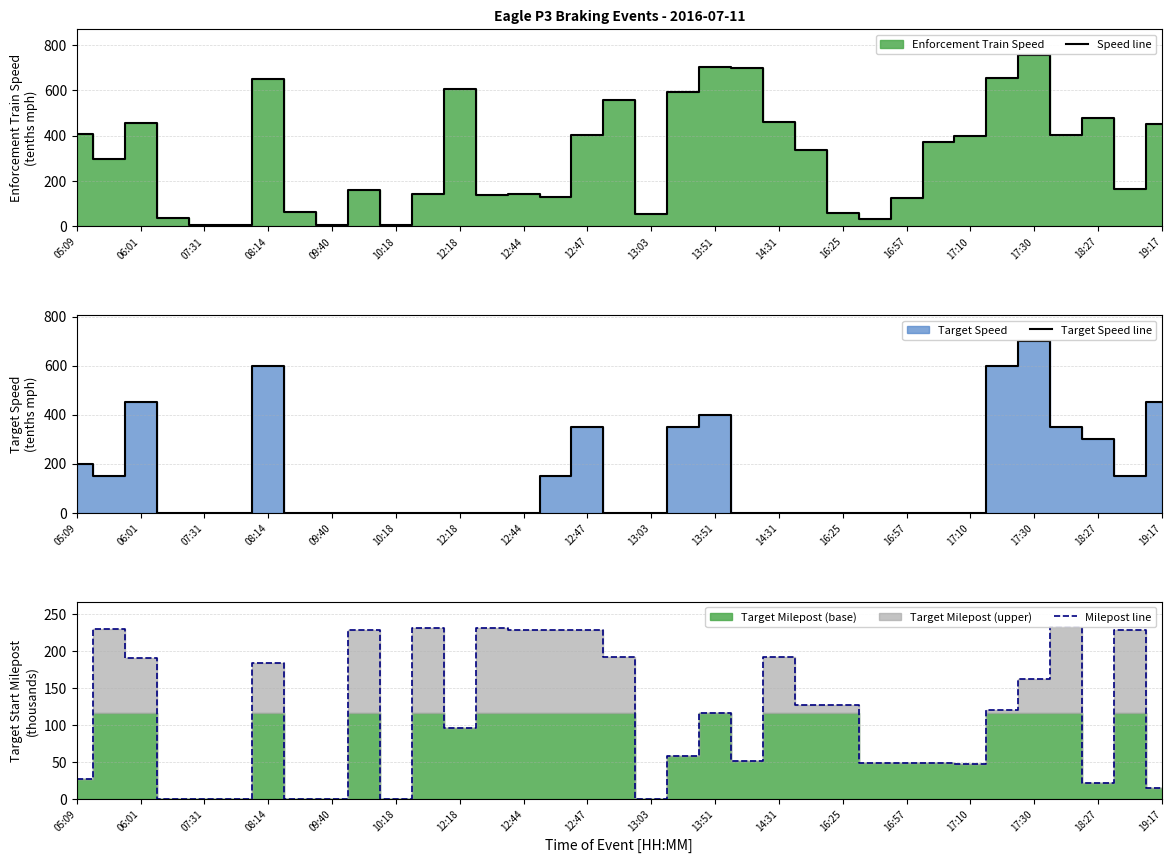

True or false: Speed line has a value of 6 at 10:18.

True